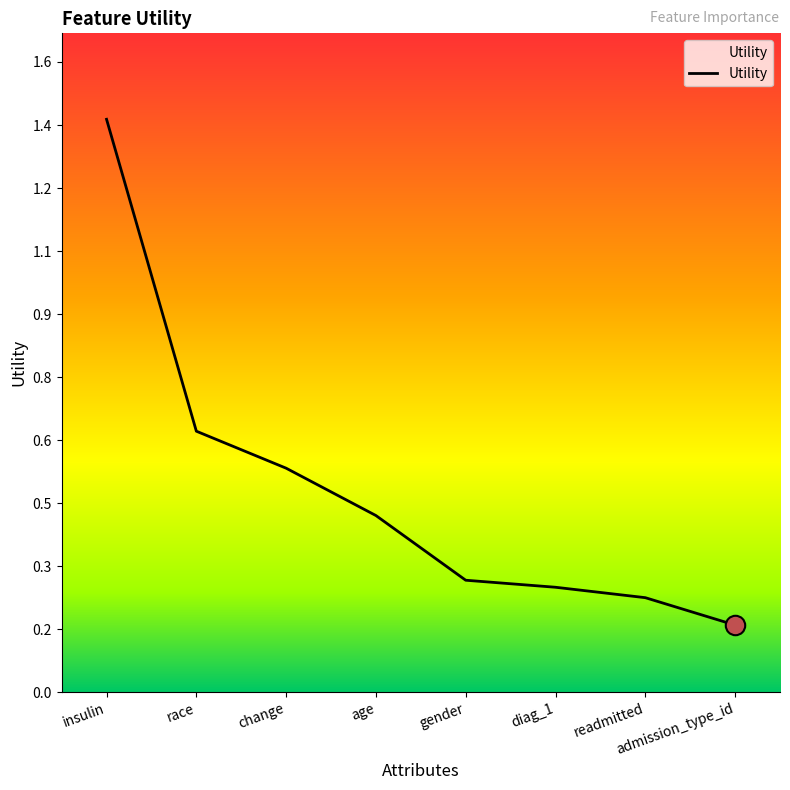

What is the sum of all values?

4.0